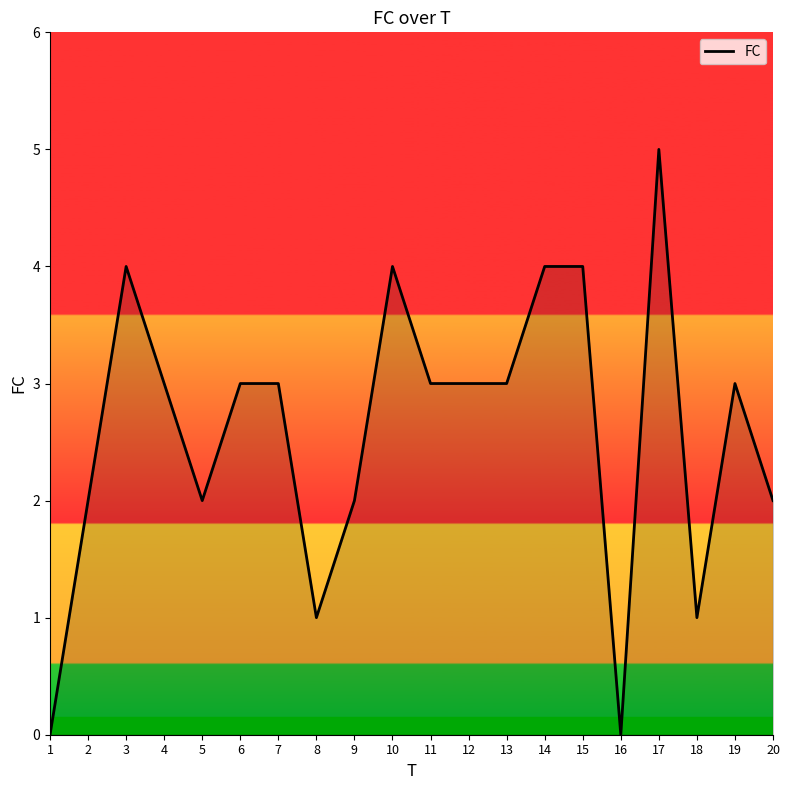

What is the ratio of the value at 6 to the value at 5?

1.5